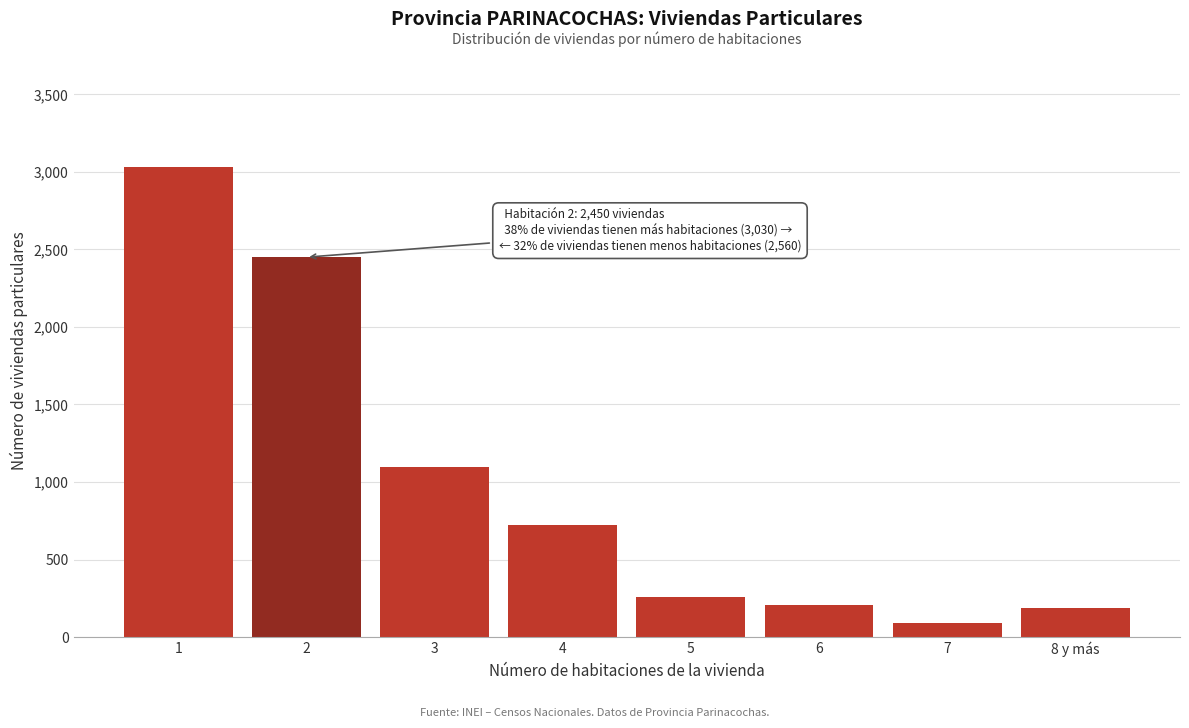

Reading right to left, extract all data points from this chart.

187	93	207	256	721	1096	2450	3030